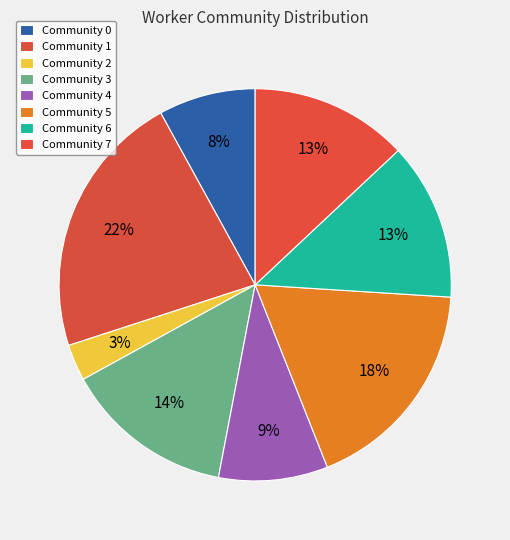

Combined, what portion of the pie is Community 3 and Community 0?

22.0%